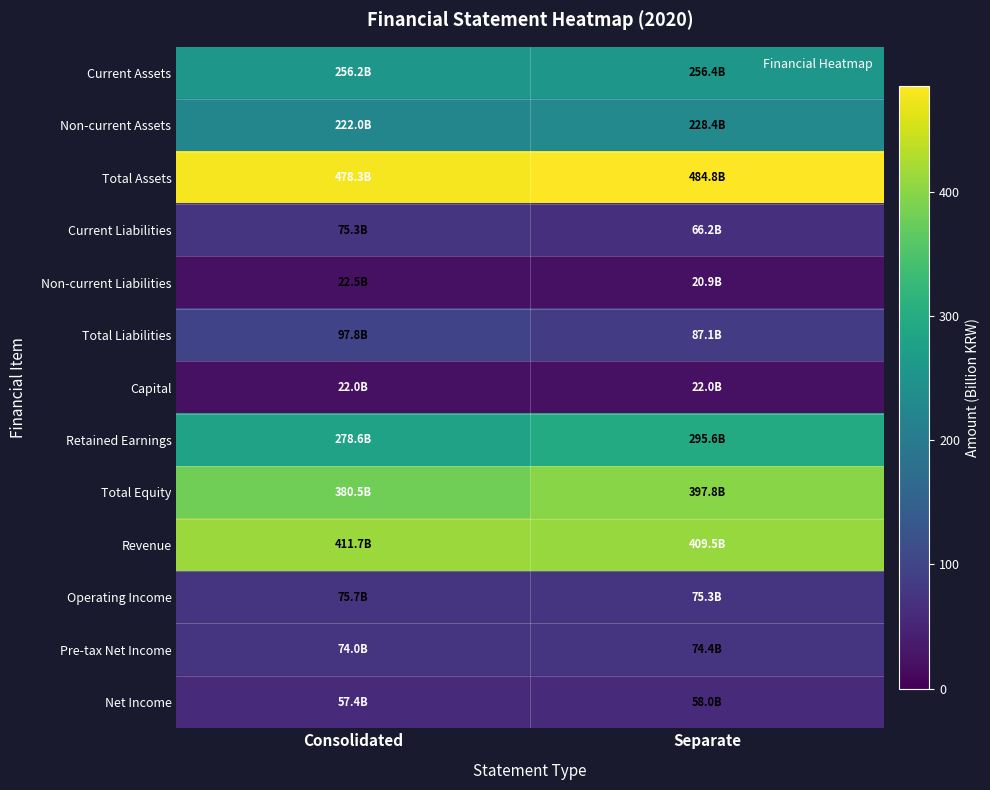

At Separate, list the series in order from largest to smallest.

Total Assets, Revenue, Total Equity, Retained Earnings, Current Assets, Non-current Assets, Total Liabilities, Operating Income, Pre-tax Net Income, Current Liabilities, Net Income, Capital, Non-current Liabilities